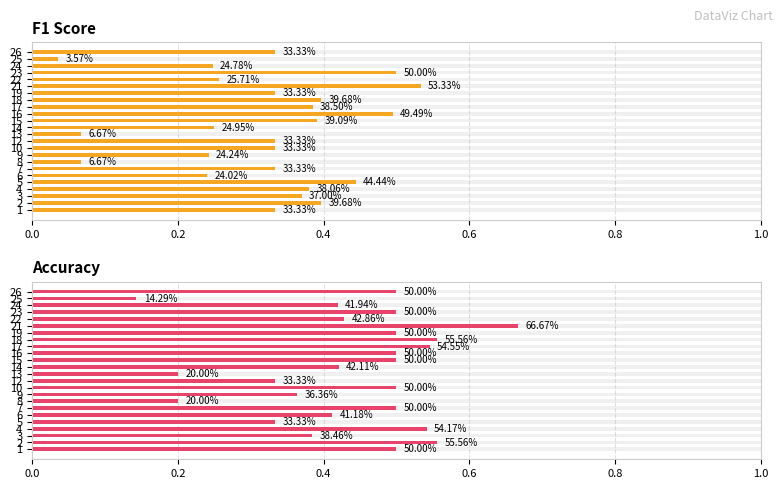

What is the value of the Accuracy bar at the 6th from the left?

0.4